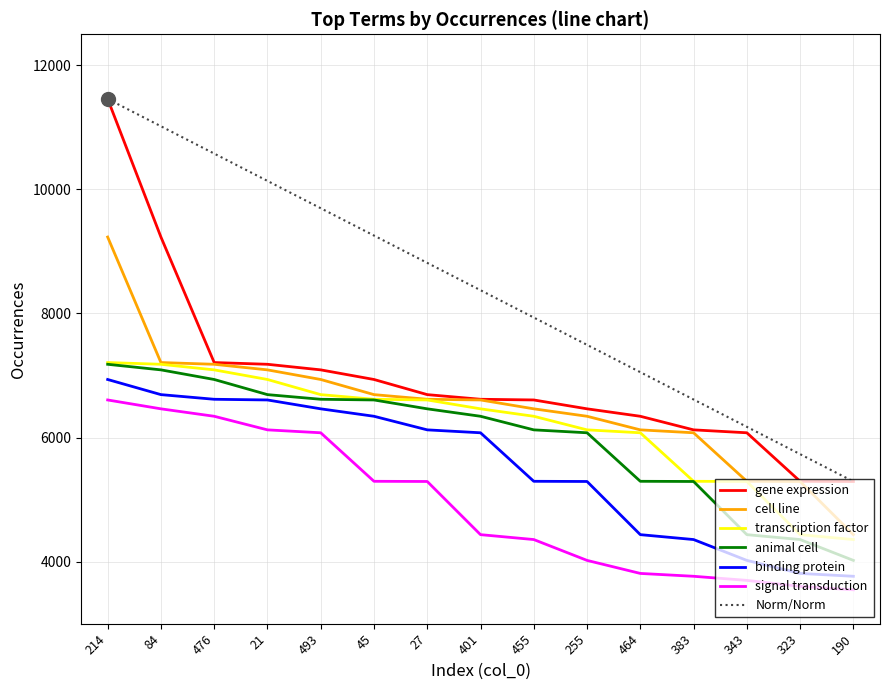

How many values in the signal transduction series are below 4435?

7